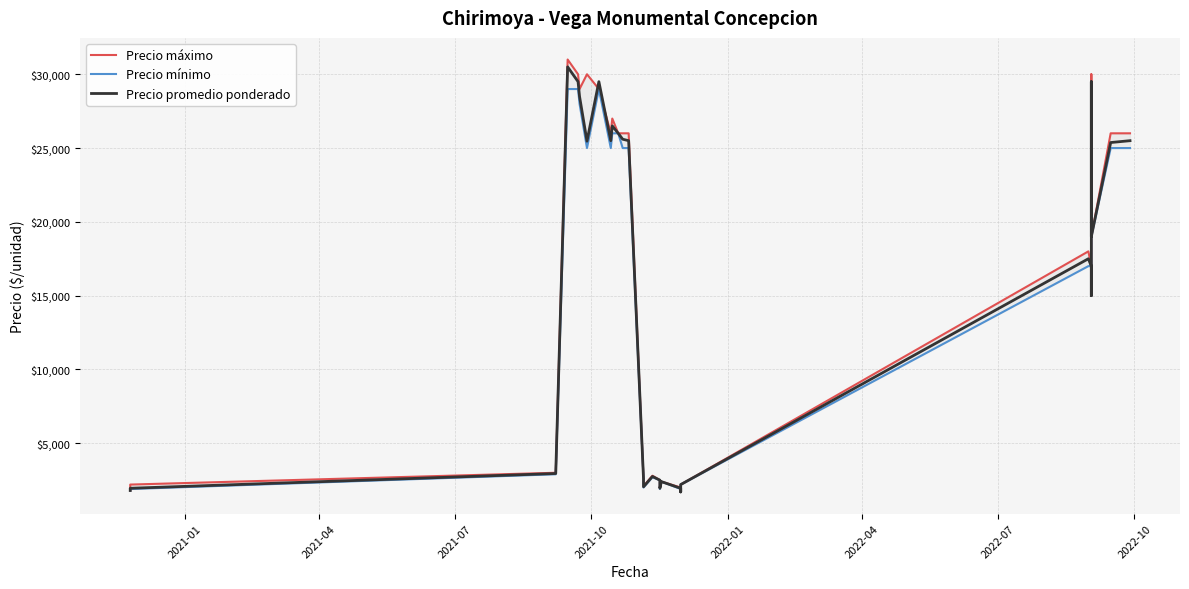

Where does the Precio máximo series first go above 19000?

2021-10